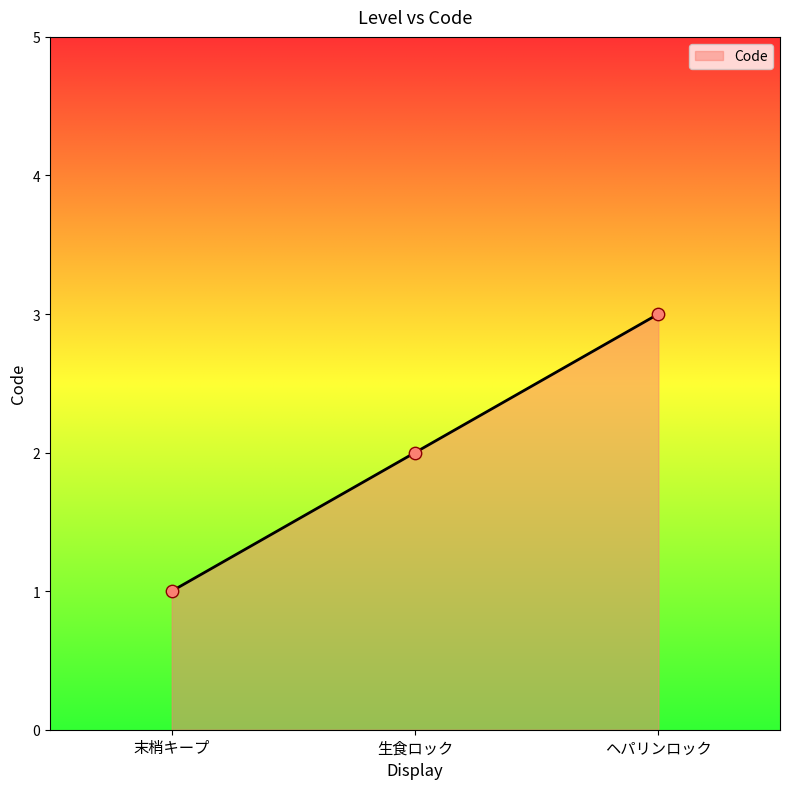

What is the change in value from 末梢キープ to ヘパリンロック?

+2